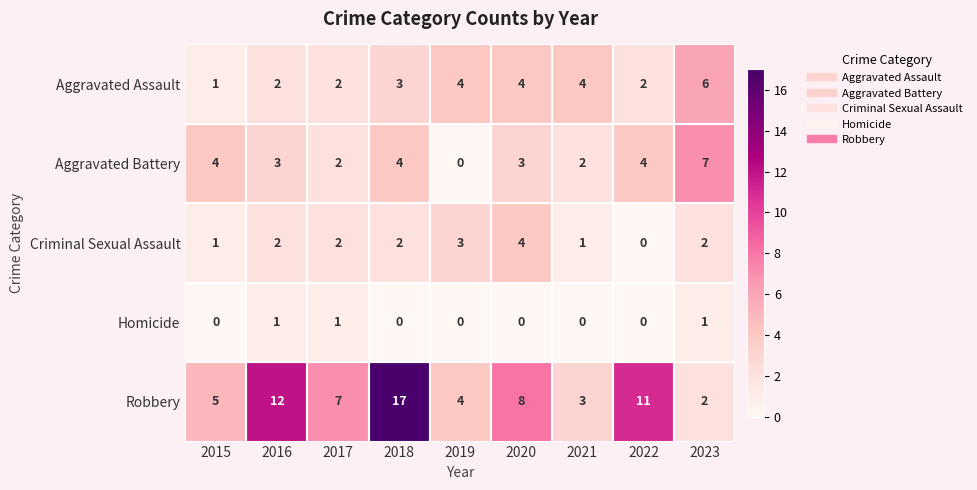

What is the sum of all Criminal Sexual Assault values?

17